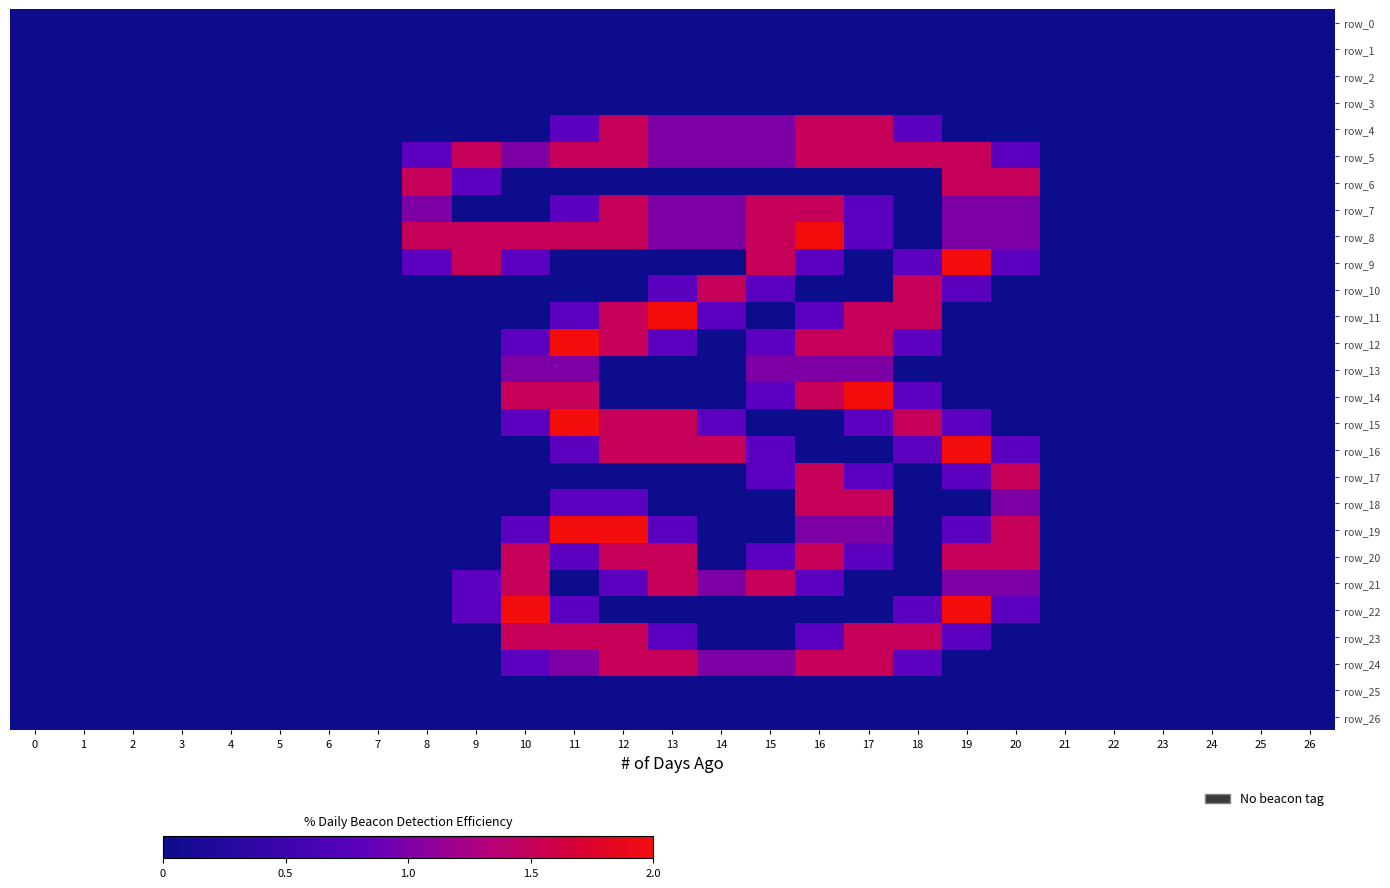

Rank the series by their maximum value, from highest to lowest.

row_8, row_9, row_11, row_12, row_14, row_15, row_16, row_19, row_22, row_4, row_5, row_6, row_7, row_10, row_17, row_18, row_20, row_21, row_23, row_24, row_13, row_0, row_1, row_2, row_3, row_25, row_26